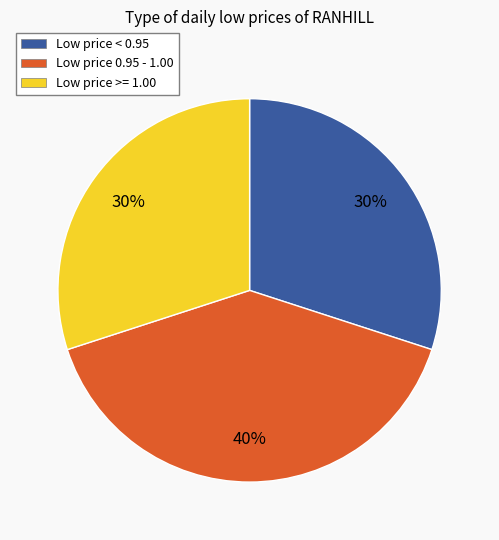

What is the largest slice in the pie chart?

Low price 0.95 - 1.00